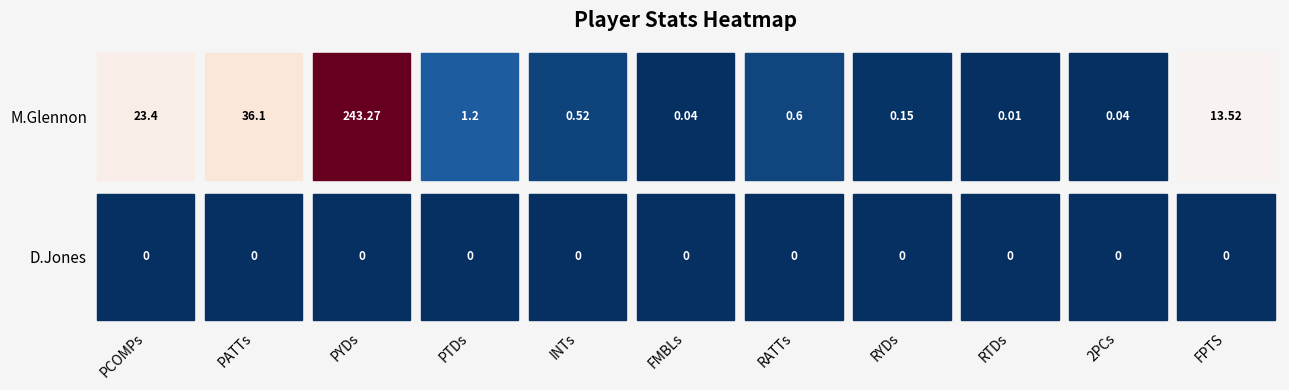

At which label does D.Jones reach its minimum?

PCOMPs